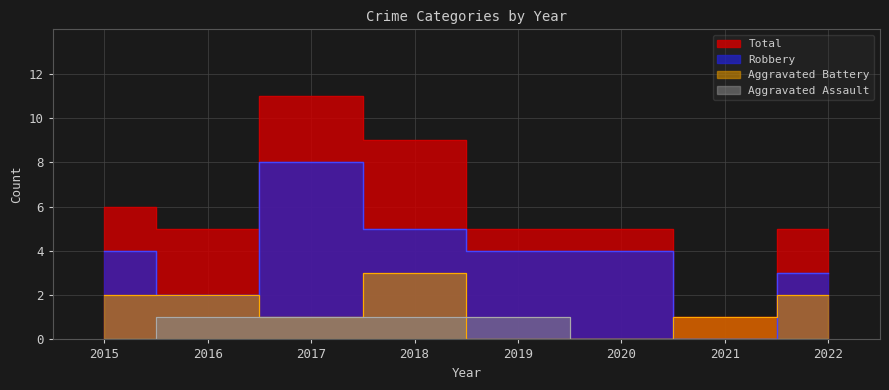

List the series in order of their overall mean, lowest first.

Aggravated Assault, Aggravated Battery, Robbery, Total